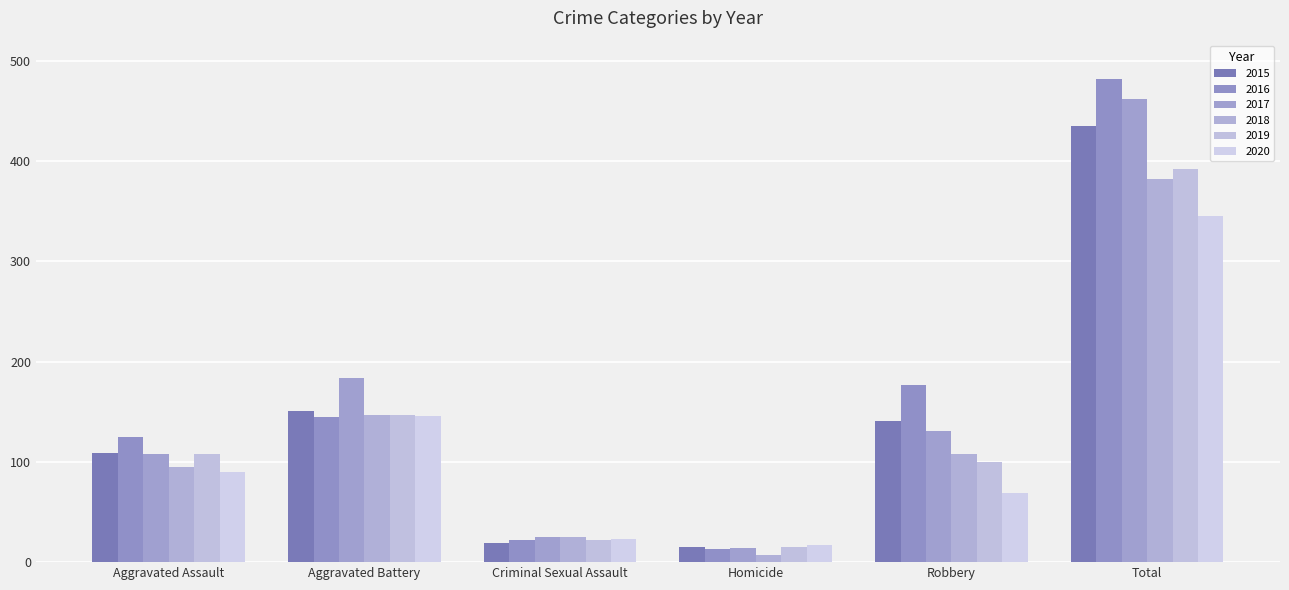

What is the label of the 4th bar from the right?

Criminal Sexual Assault